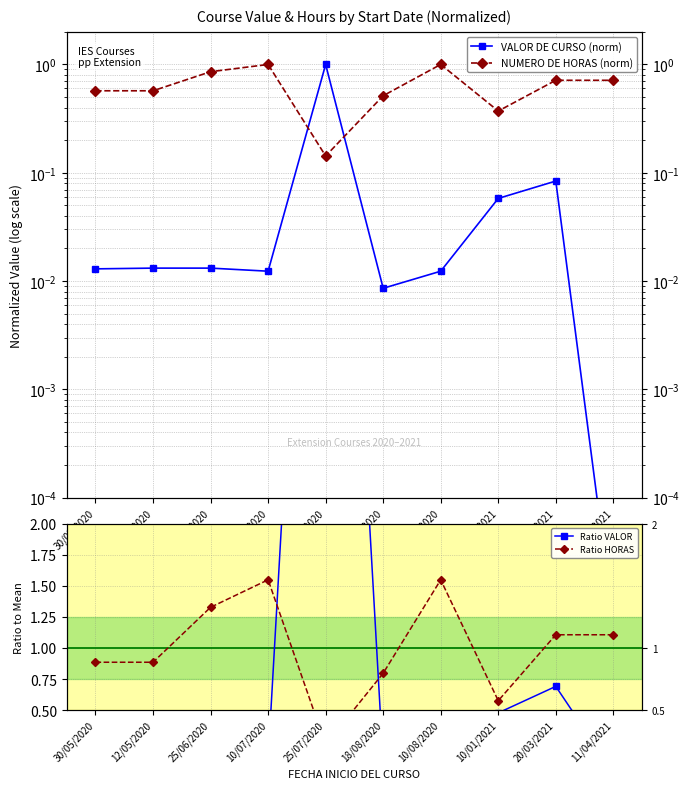

In VALOR DE CURSO (norm), how many points are lower than both neighbors (excluding endpoints)?

2